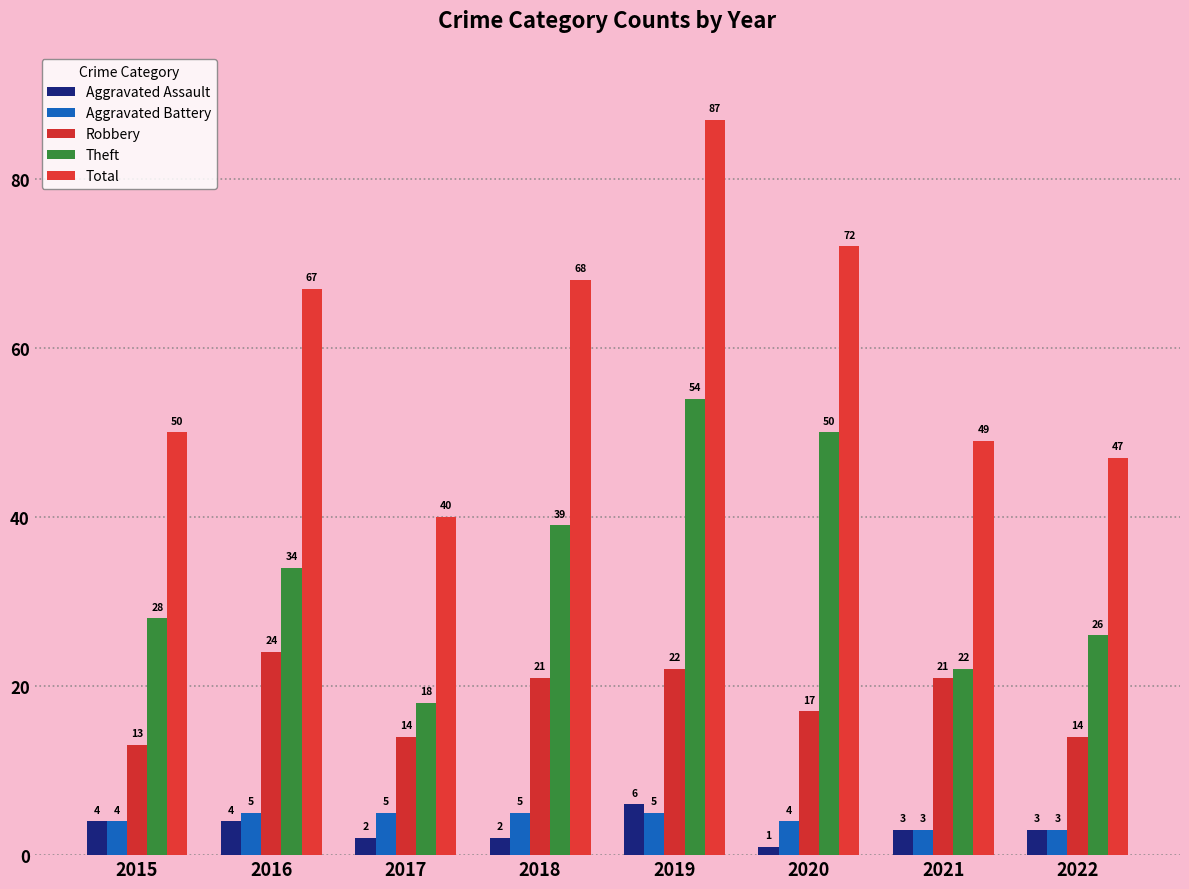

What are all the series names shown in the legend?

Aggravated Assault, Aggravated Battery, Robbery, Theft, Total